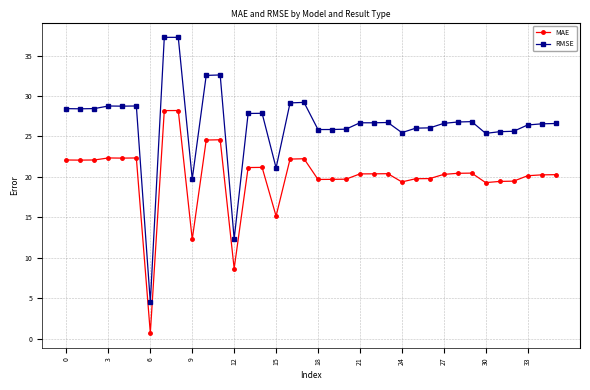

True or false: MAE has more than 1 interior local peaks.

True